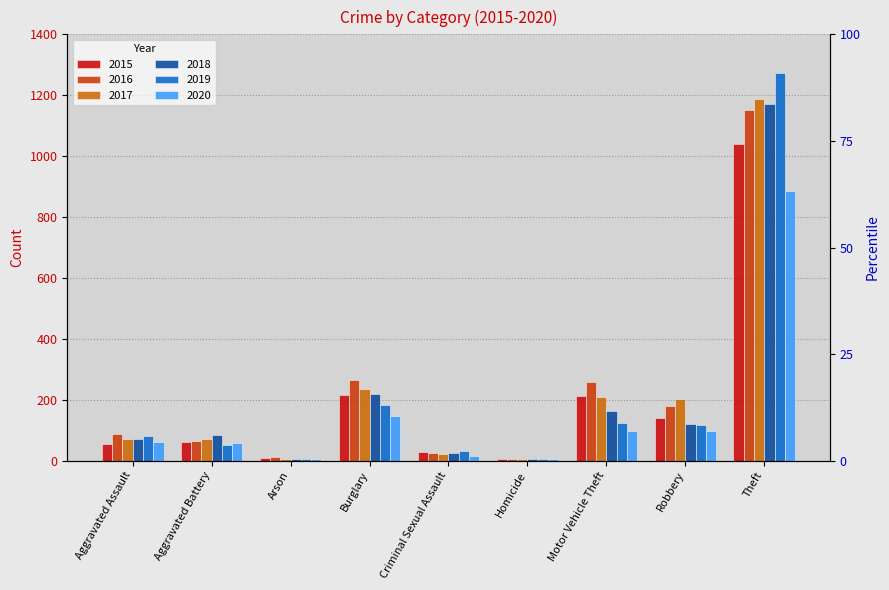

At which category is the sum across all series the highest?

Theft